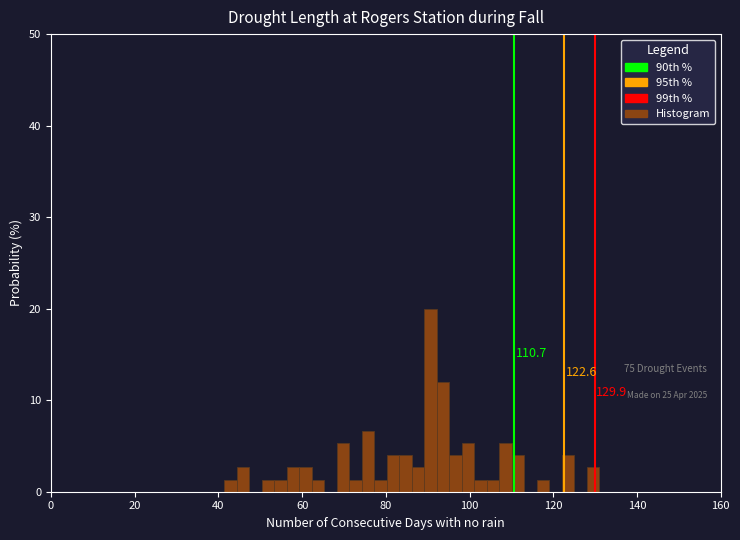

Read against the x-axis, roughly where is the centre of the tallest bar?

90